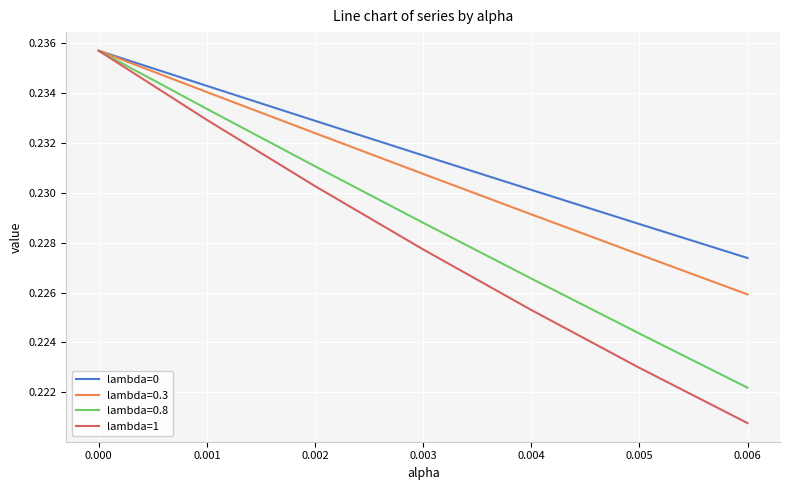

List the series in order of their overall mean, lowest first.

lambda=1, lambda=0.8, lambda=0.3, lambda=0